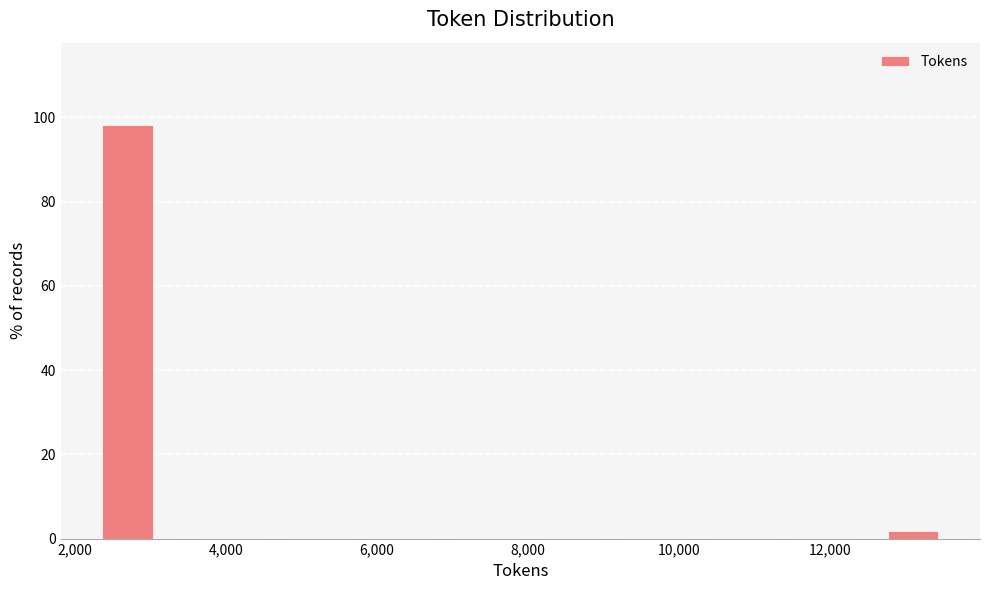

Around what value on the x-axis is the tallest bar? Give the approximate position of its centre, as read against the axis.

2800